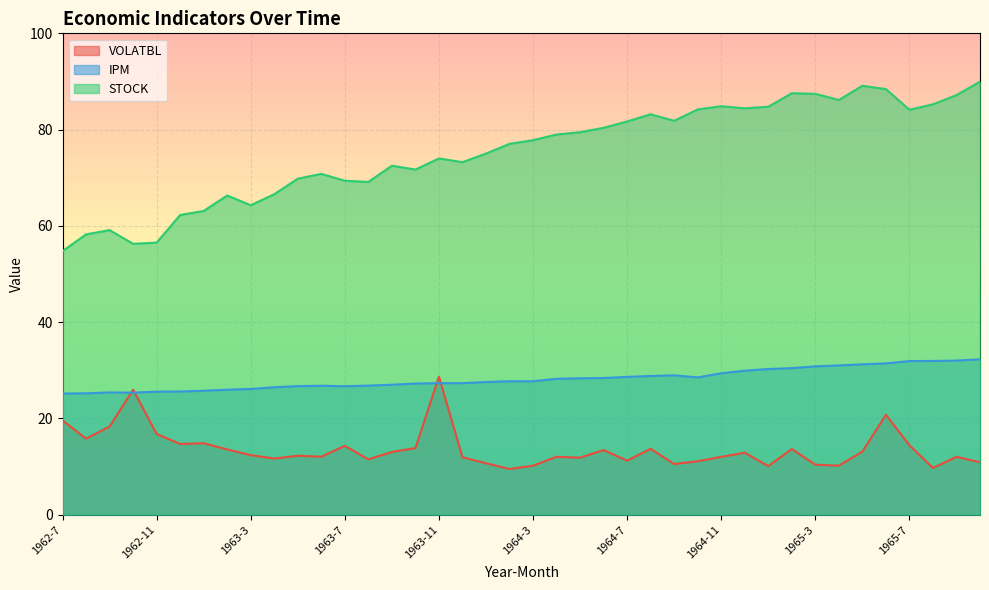

What is the label of the 21st point from the right?

1964-2